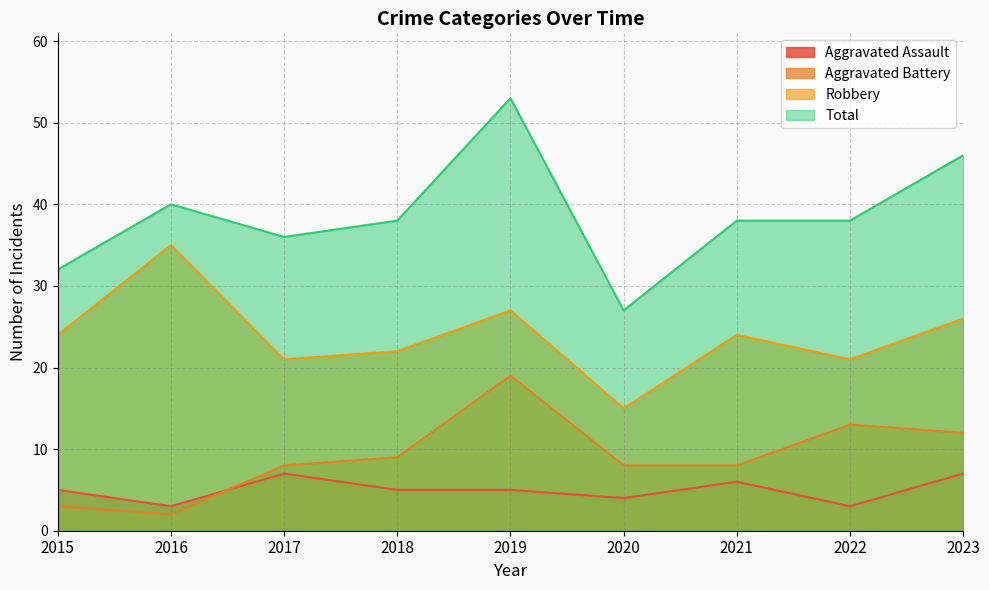

At which label is Robbery closest to 25?

2015